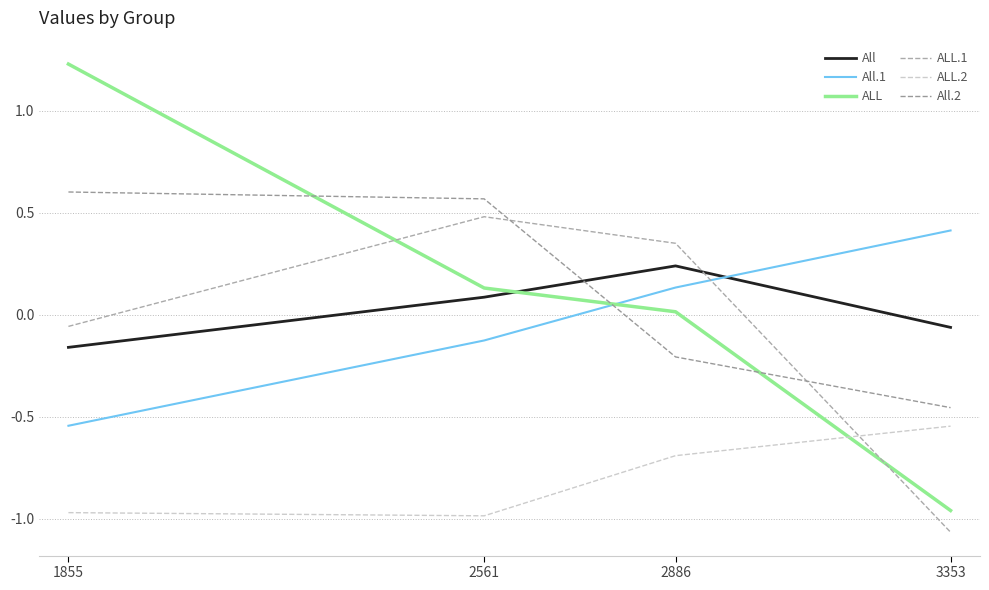

Is the value of ALL at 2886 greater than the value of All.1 at 3353?

No